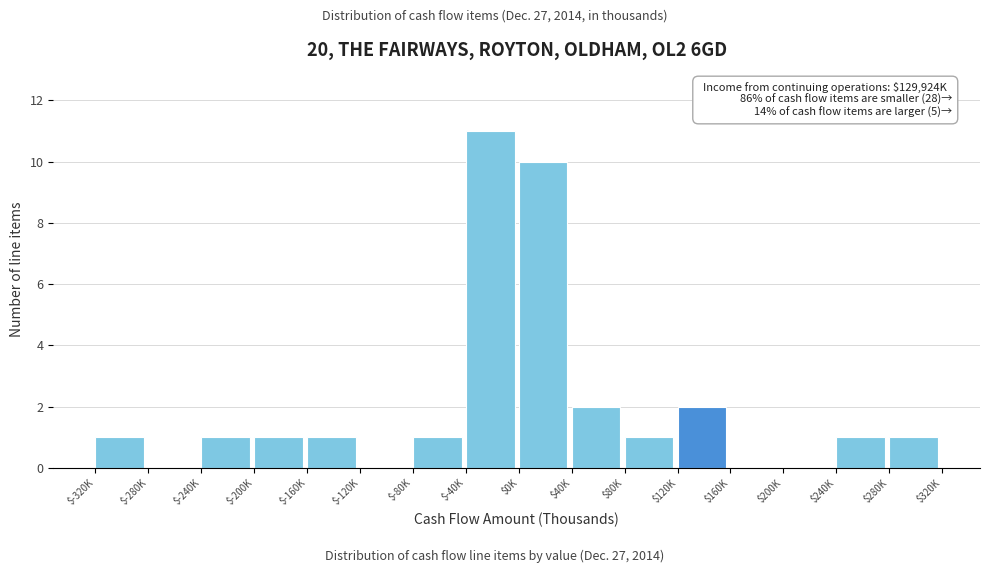

The value at $-240K is 2. True or false?

False